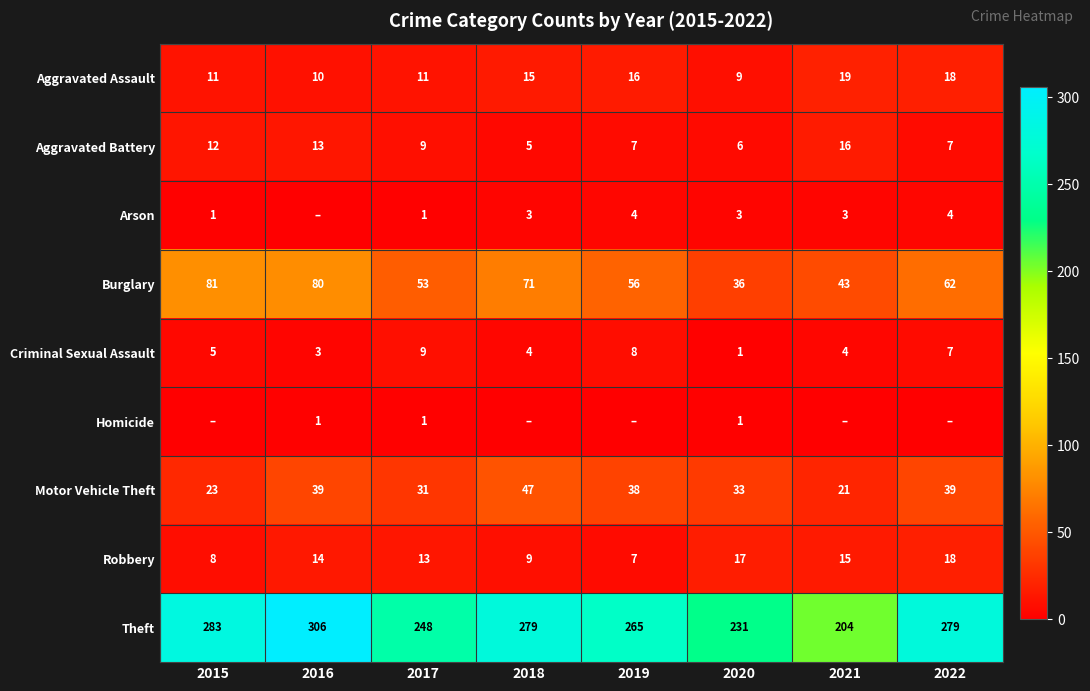

At which category is the sum across all series the highest?

2016